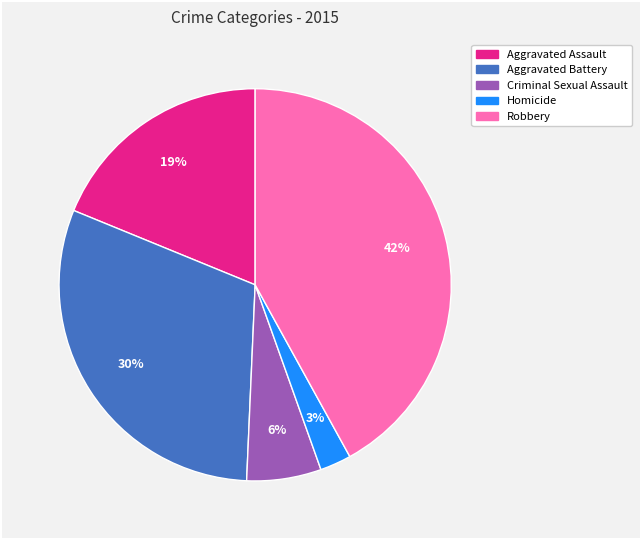

Which has a higher value, Aggravated Battery or Homicide?

Aggravated Battery